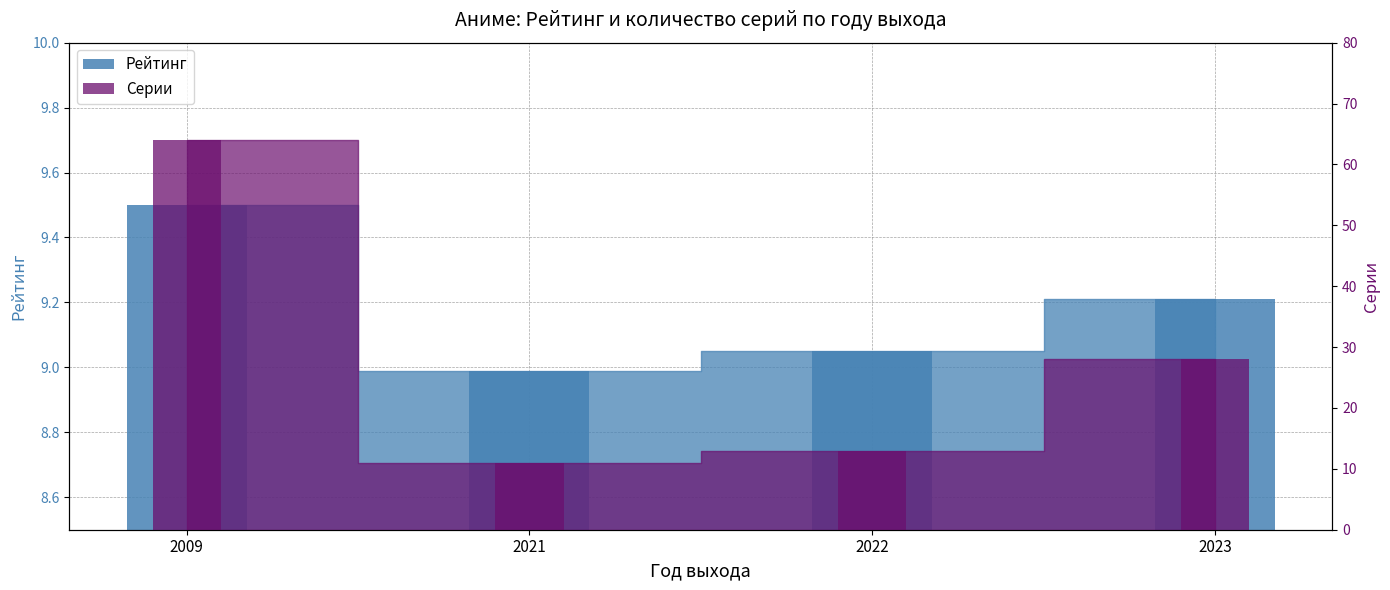

What is the sum of the Серии values at 2022 and 2009?

77.0